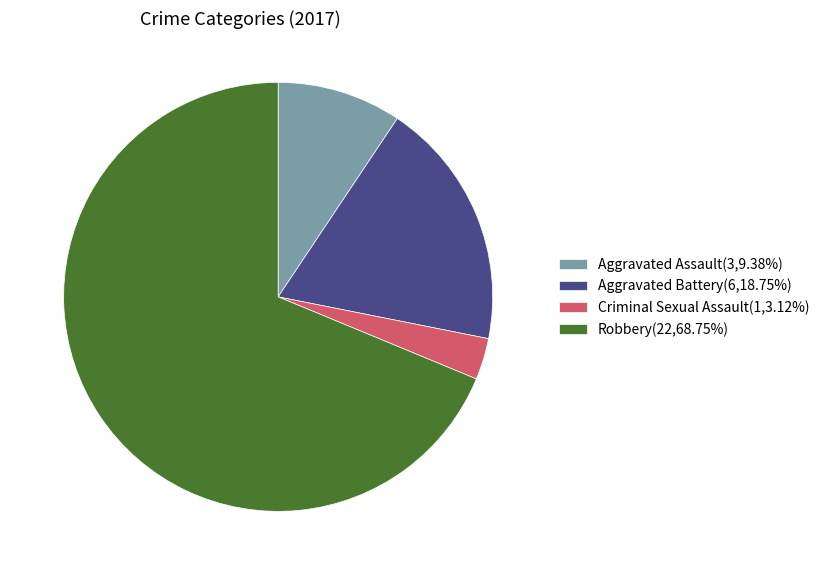

What is the largest slice in the pie chart?

Robbery